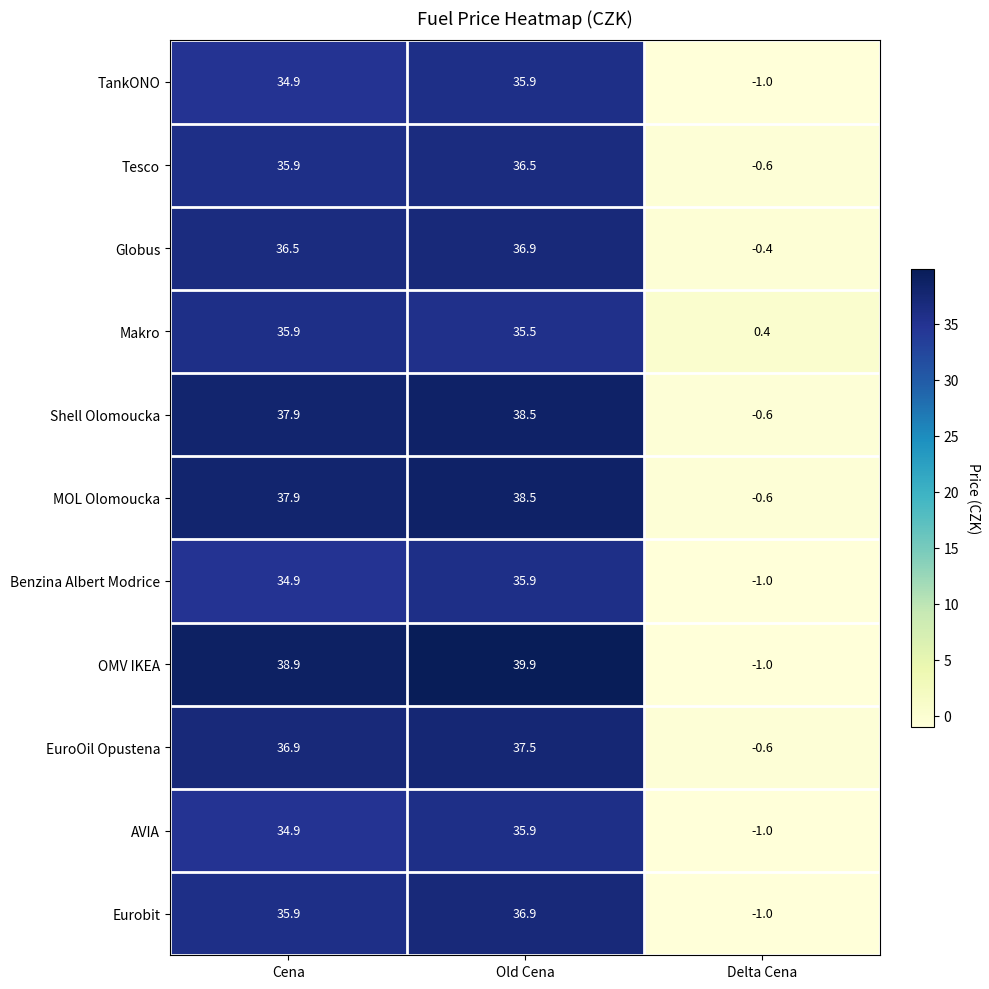

At which label is TankONO closest to 17?

Cena